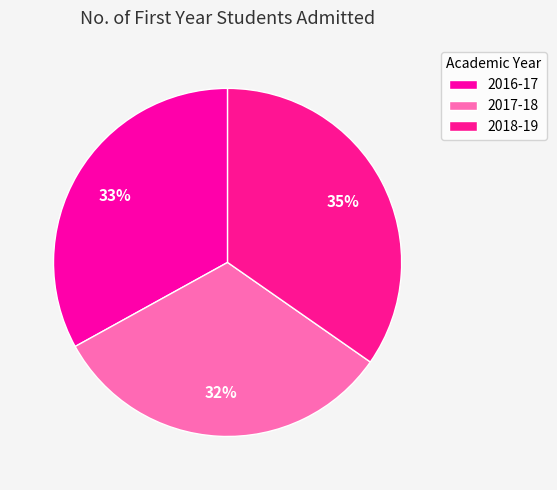

What is the total percentage of 2018-19 and 2016-17?

67.7%